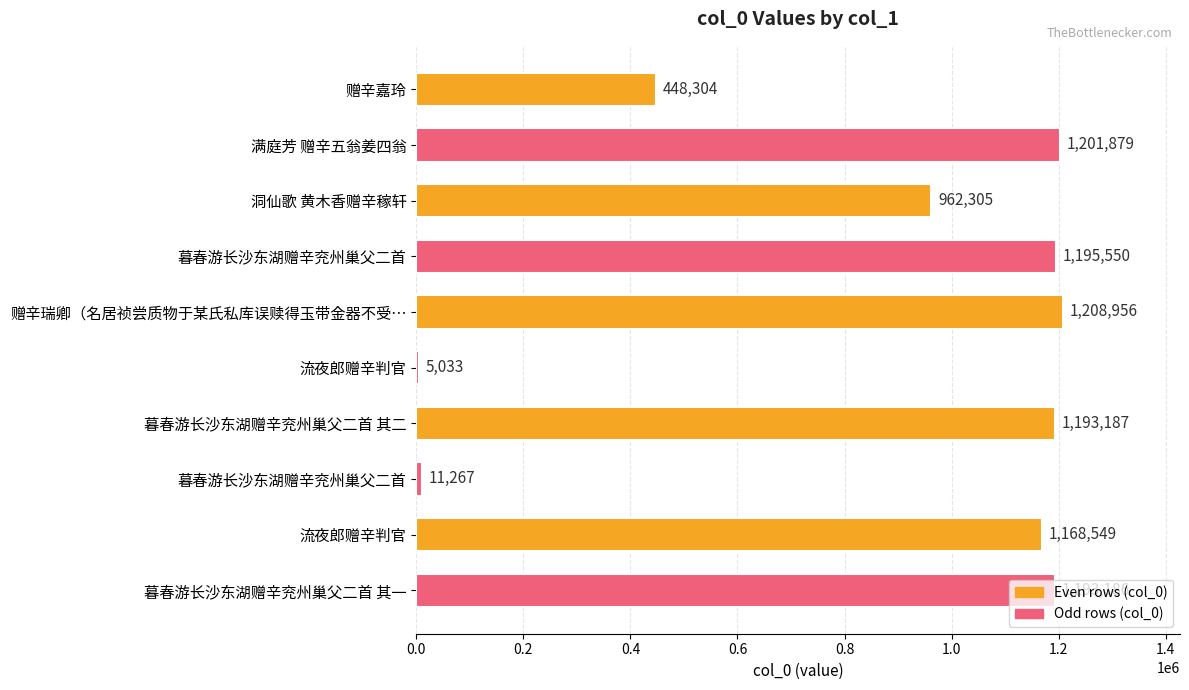

Count the number of categories in the chart.

10